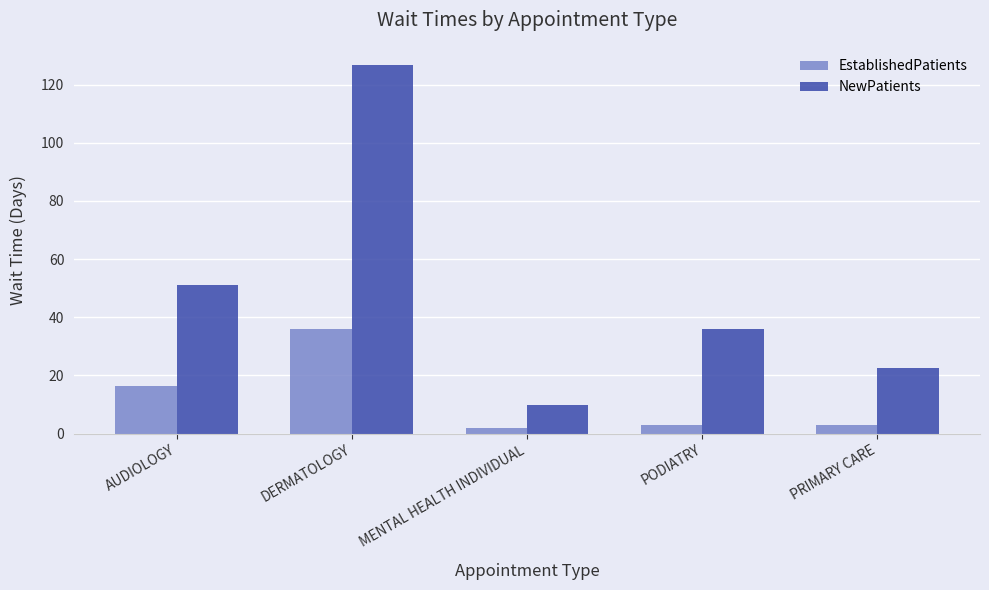

What is the smallest value displayed?

2.0